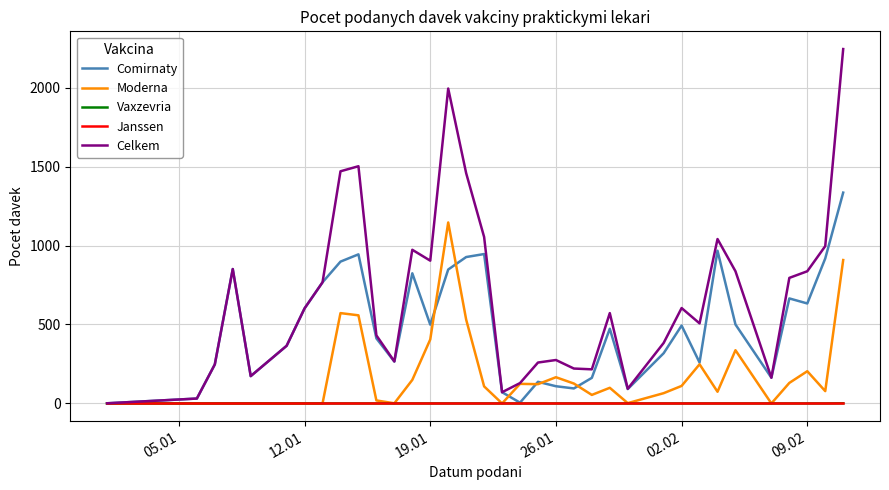

Which series has the largest total across all categories?

Celkem